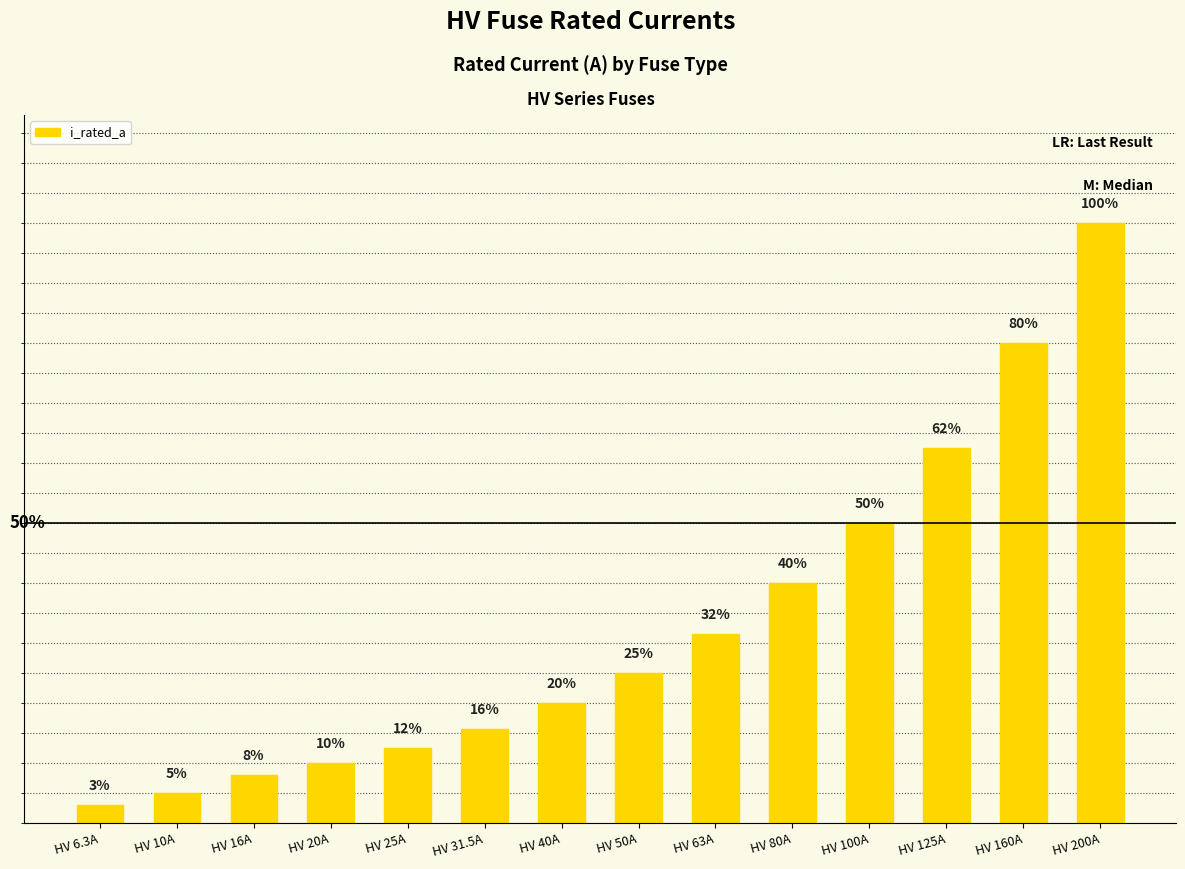

Rank the categories by value from highest to lowest.

HV 200A, HV 160A, HV 125A, HV 100A, HV 80A, HV 63A, HV 50A, HV 40A, HV 31.5A, HV 25A, HV 20A, HV 16A, HV 10A, HV 6.3A